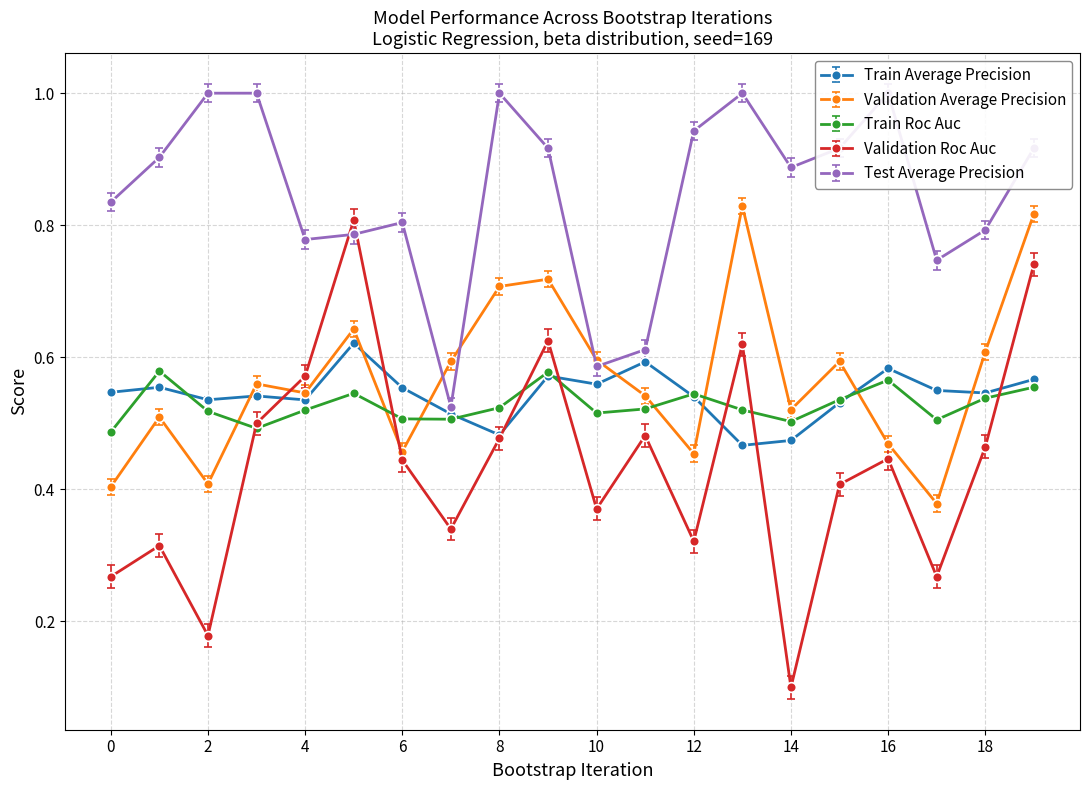

Which series changed the most between 0 and 18?

validation_average_precision